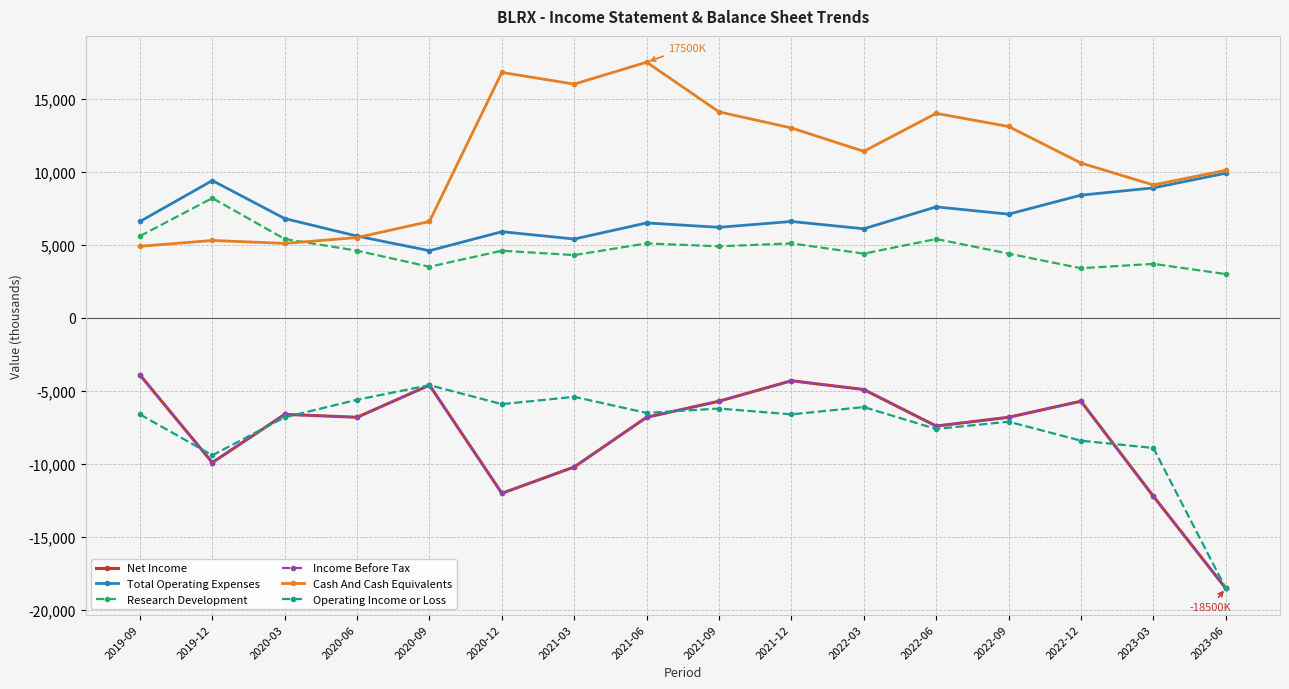

Is this an area chart (filled region under the line)?

No